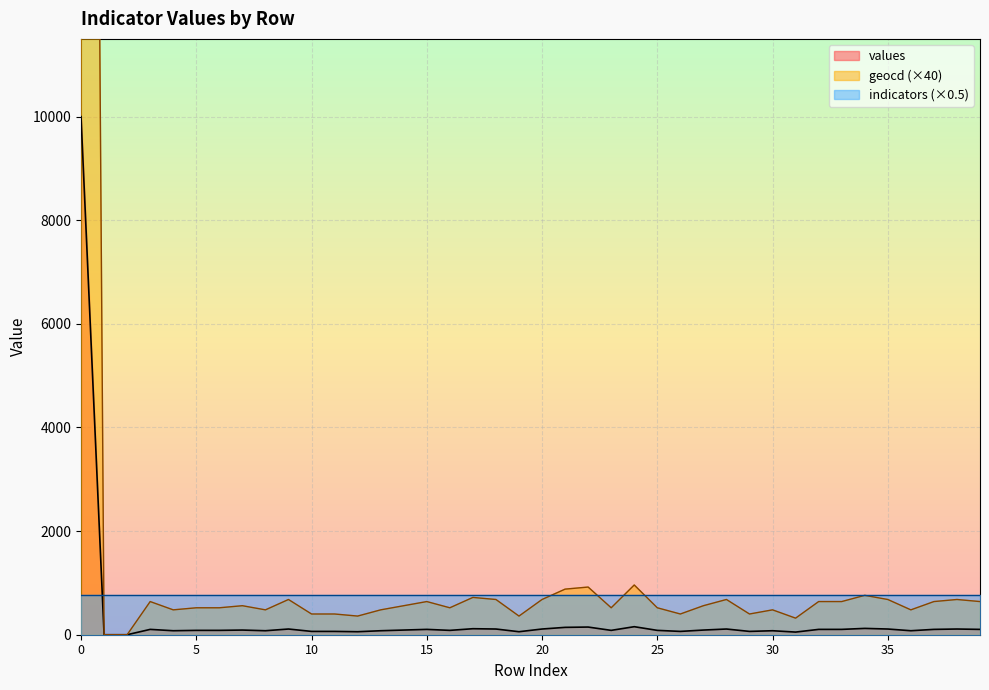

At which category does geocd reach its first local peak?

3